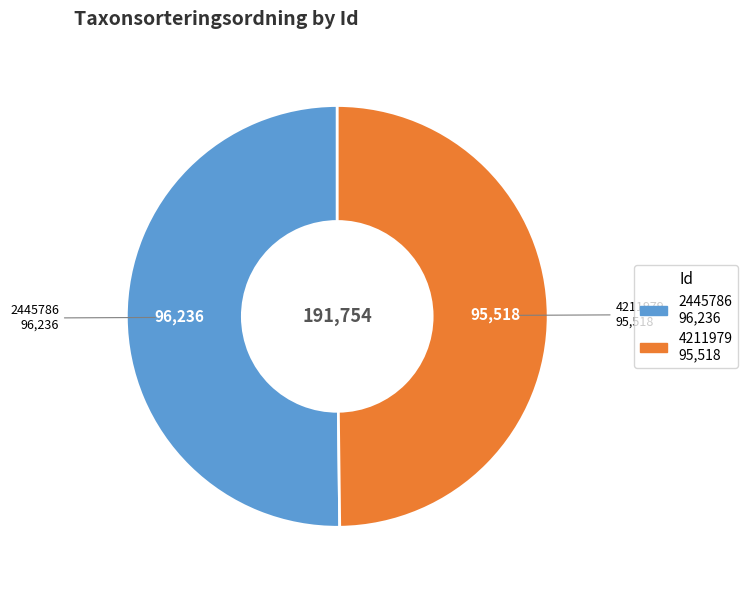

Do 4211979 and 2445786 together represent more than half of the pie?

Yes